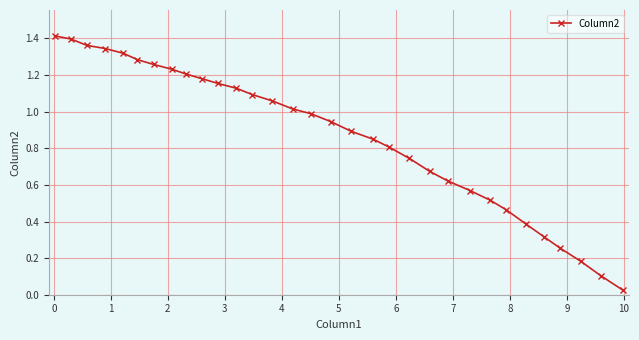

What is the sum of all values?

27.8